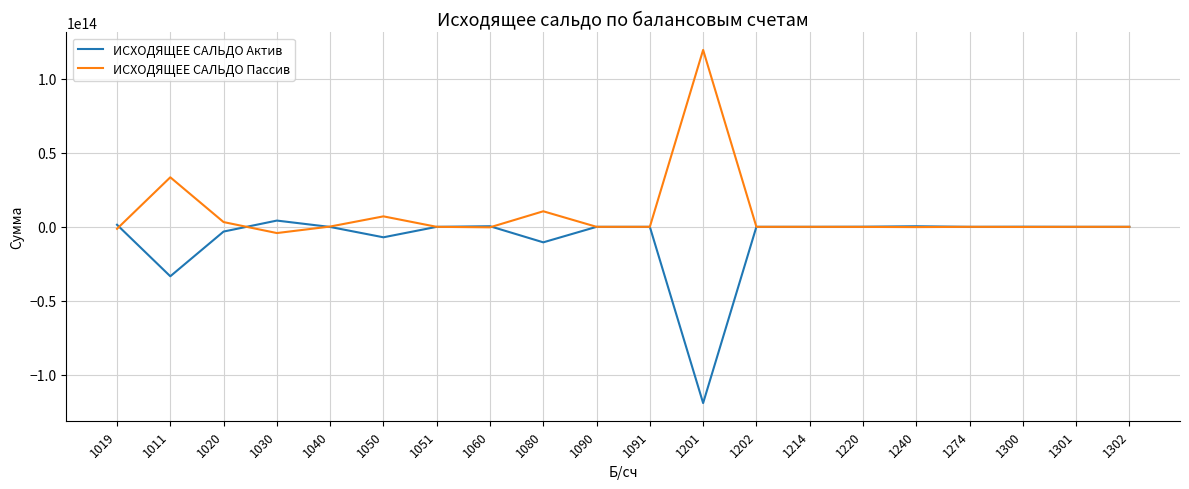

List the series in order of their overall mean, highest first.

ИСХОДЯЩЕЕ САЛЬДО Пассив, ИСХОДЯЩЕЕ САЛЬДО Актив